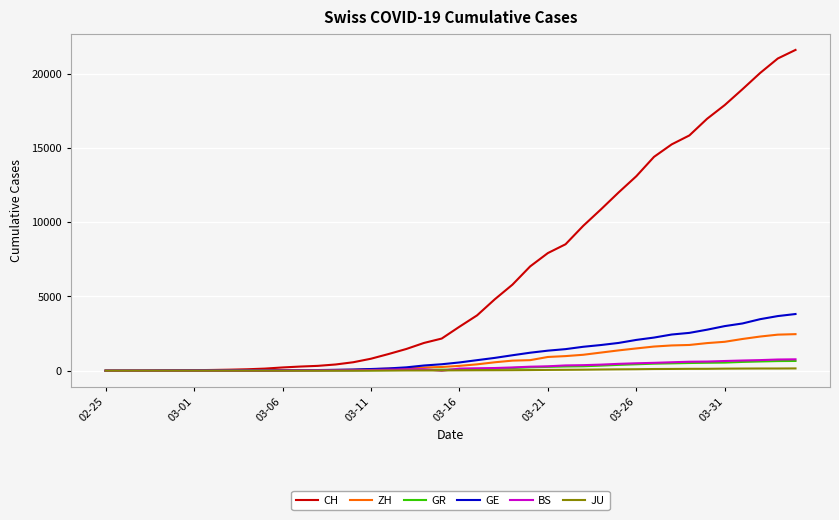

What is the greatest value displayed?

21593